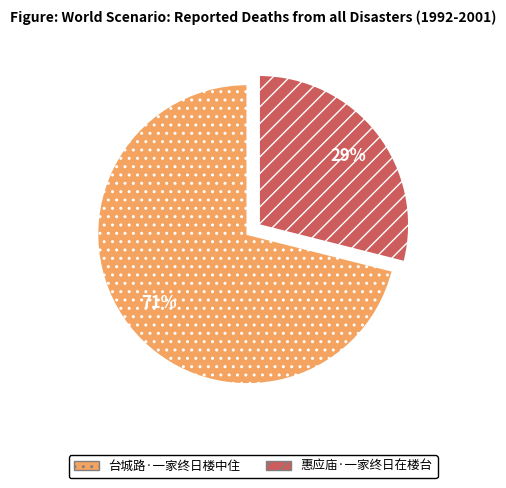

Do 惠应庙·一家终日在楼台 and 台城路·一家终日楼中住 together represent more than half of the pie?

Yes